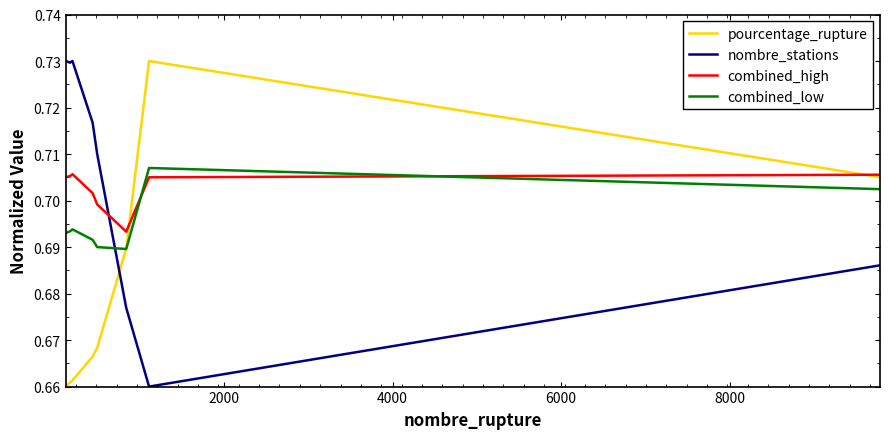

How many times do combined_high and nombre_stations cross each other?

1